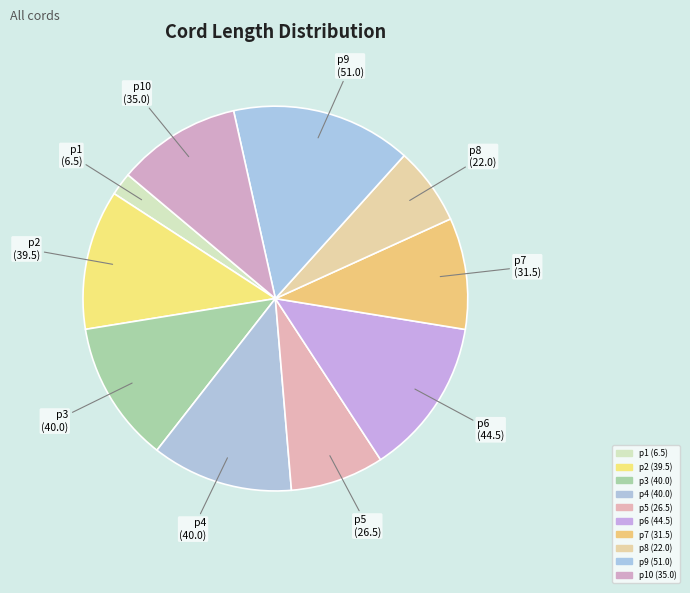

How many slices are in this pie chart?

10